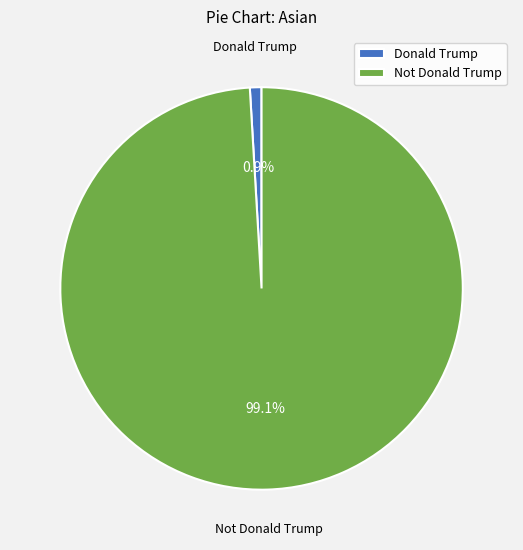

Which category has the biggest portion of the pie?

Not Donald Trump